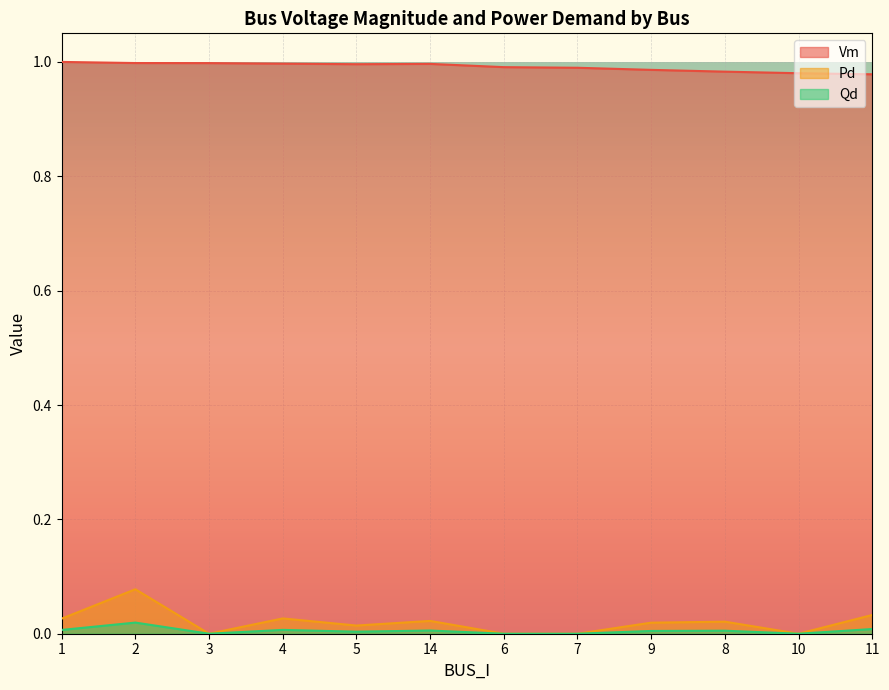

What is the difference between the Pd values at 2 and 10?

0.1